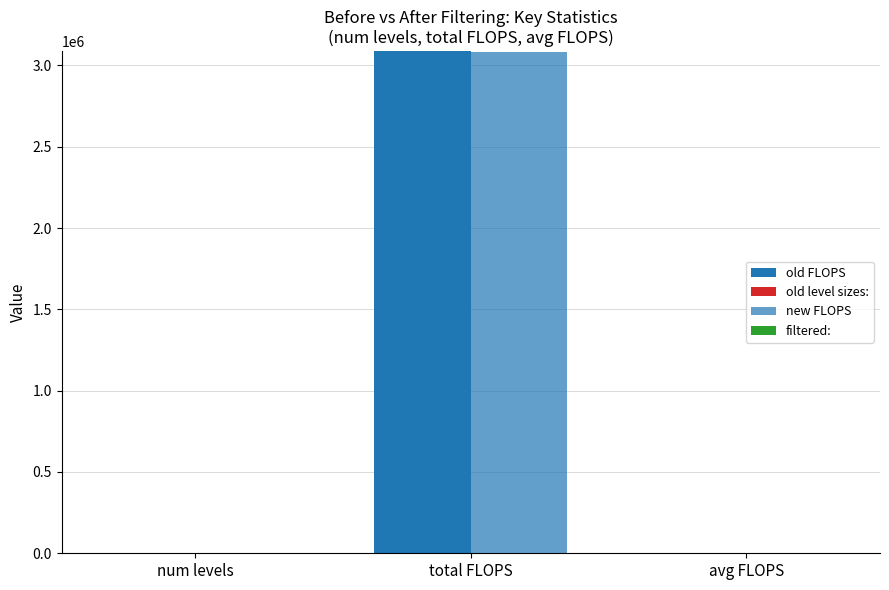

Where is old FLOPS nearest to the value 1544304?

num levels